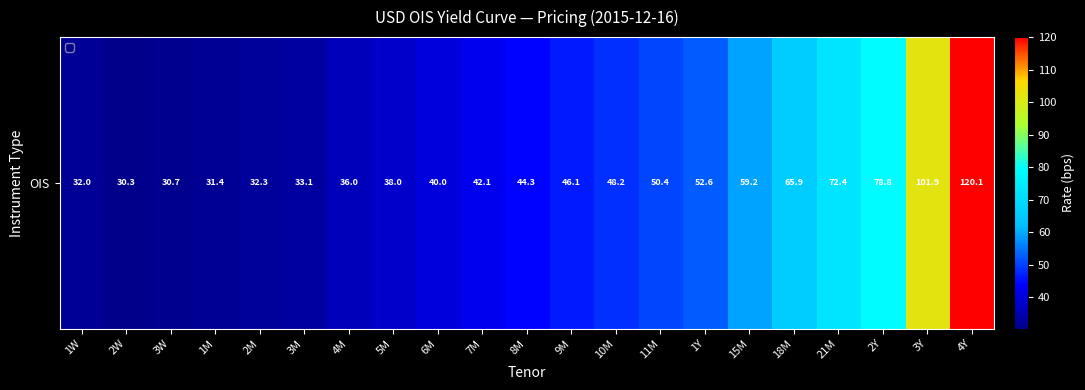

Which label corresponds to the largest value in the chart?

4Y